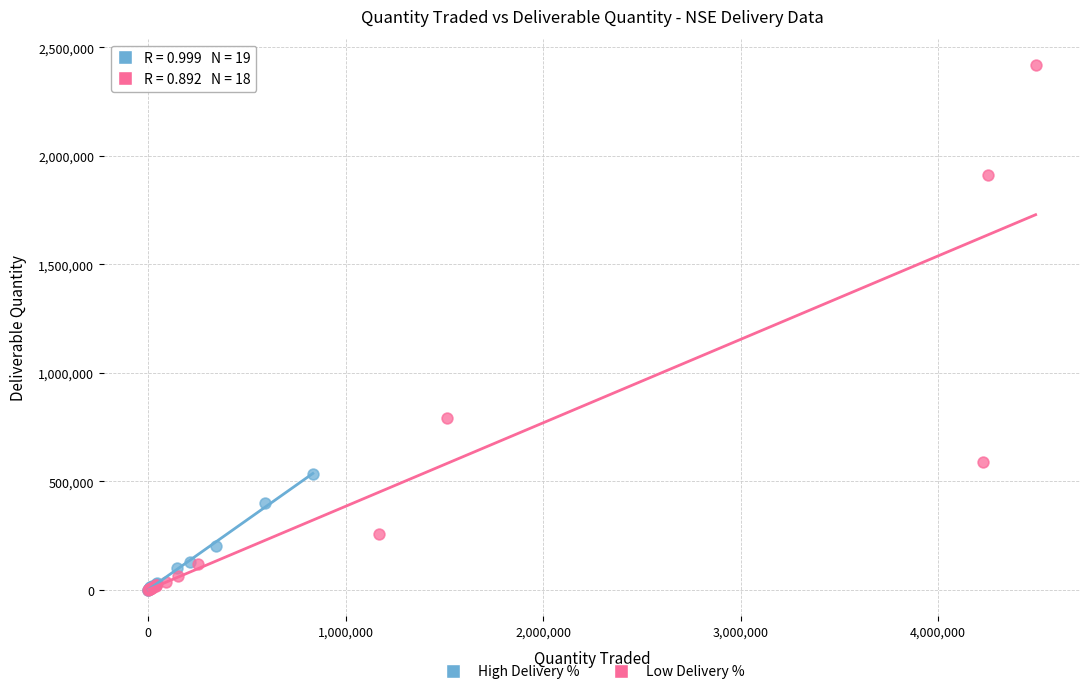

Which series reaches the maximum Y coordinate?

Low Delivery %